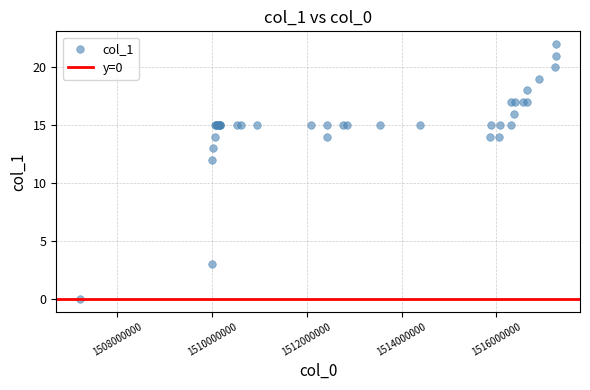

What Y value in the scatter plot is closest to 11?

12